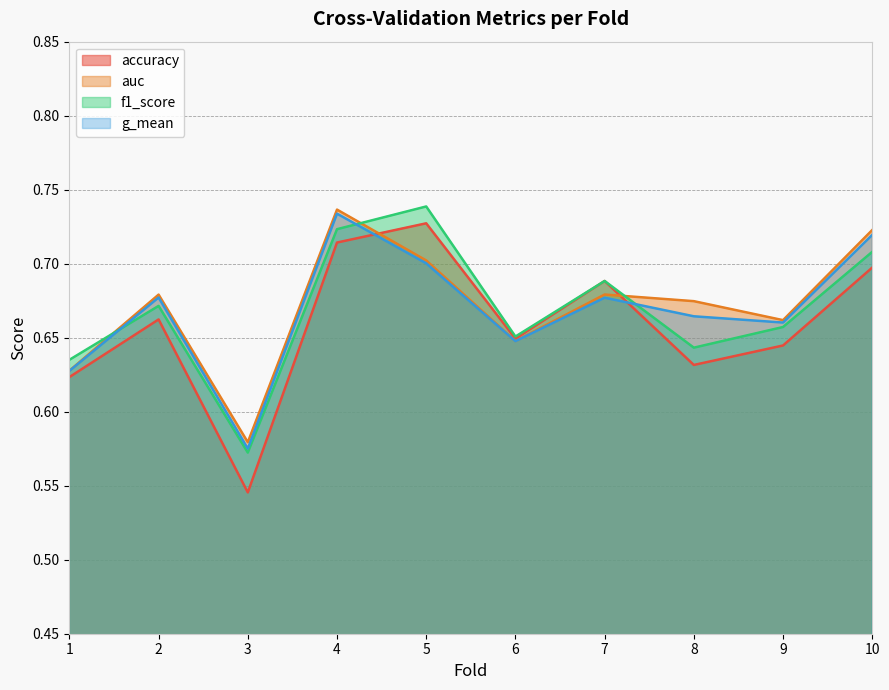

Is it true that accuracy equals 0.5 at 3?

True